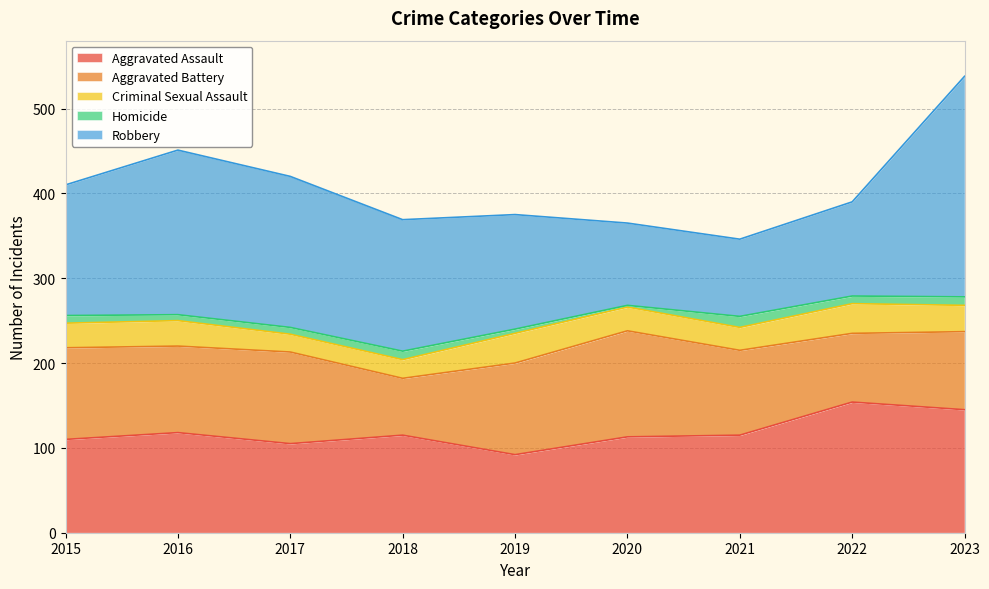

At which category does the chart reach its peak across all series?

2023